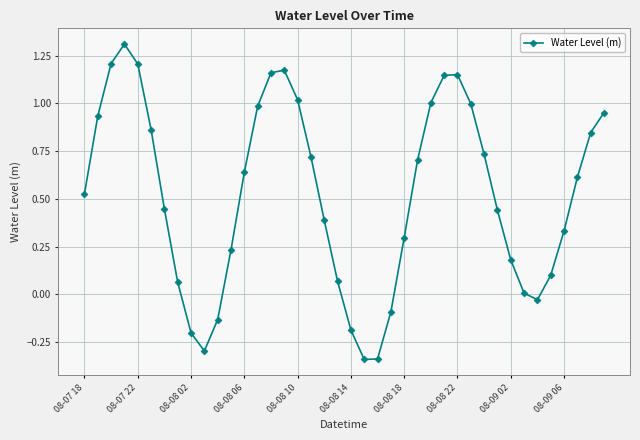

What is the greatest value displayed?

1.3